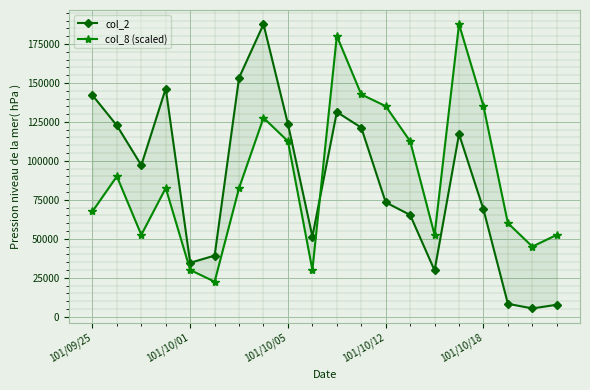

Reading right to left, transcribe all the data shown in this chart.

col_2: 7710.0	5360.0	8320.0	68840.0	117150.0	29700.0	65300.0	73400.0	121320.0	131340.0	51480.0	123680.0	187660.0	153320.0	39240.0	34630.0	146410.0	97200.0	122690.0	142120.0
col_8 (scaled): 52544.8	45038.4	60051.2	135115.2	187660.0	52544.8	112596.0	135115.2	142621.6	180153.6	30025.6	112596.0	127608.8	82570.4	22519.2	30025.6	82570.4	52544.8	90076.8	67557.6